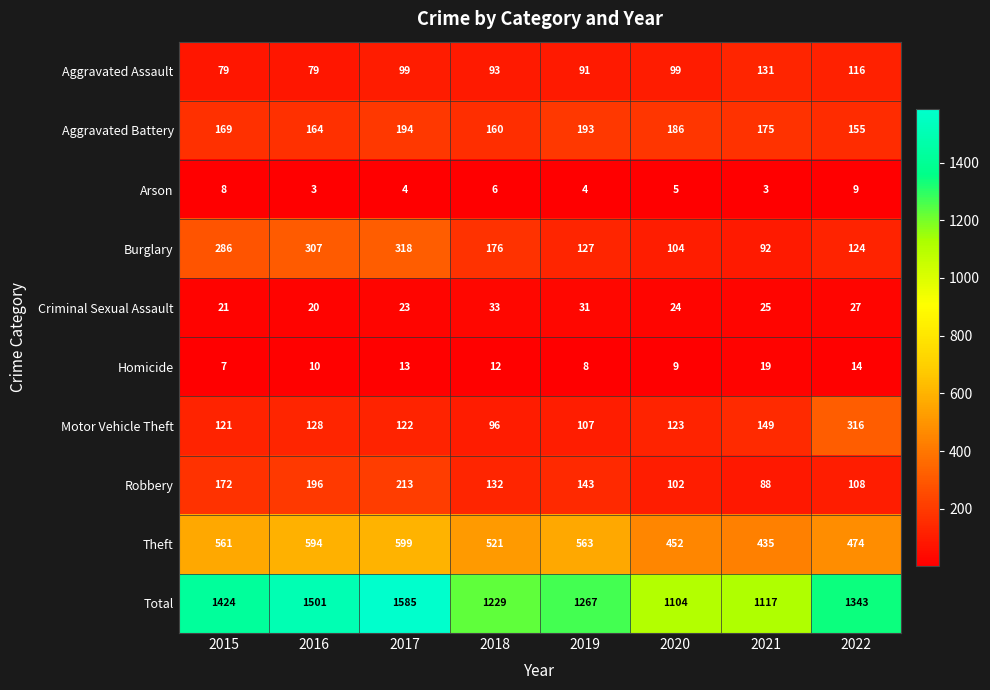

What is the difference between the Total values at 2016 and 2021?

384